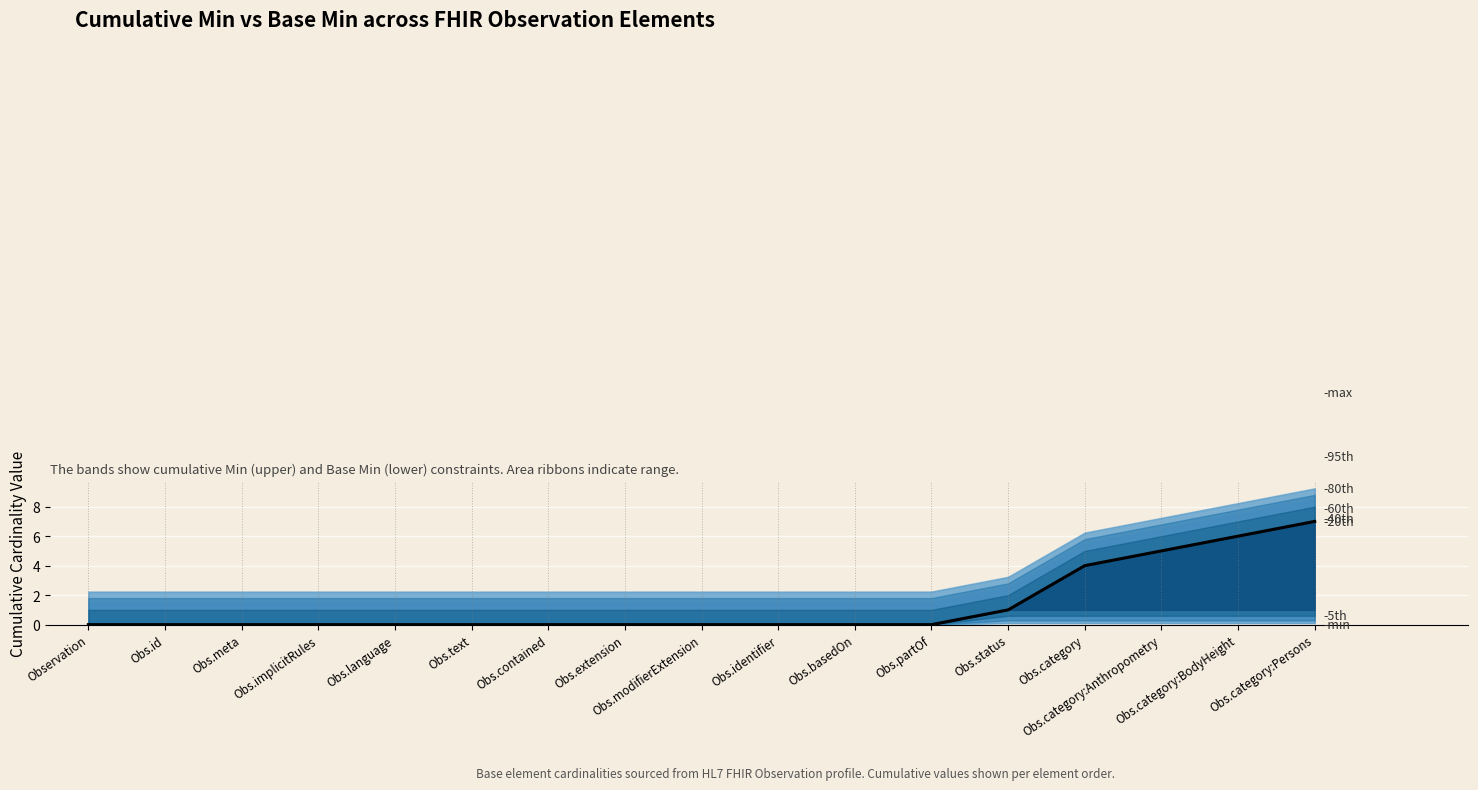

How many values are above zero?

5